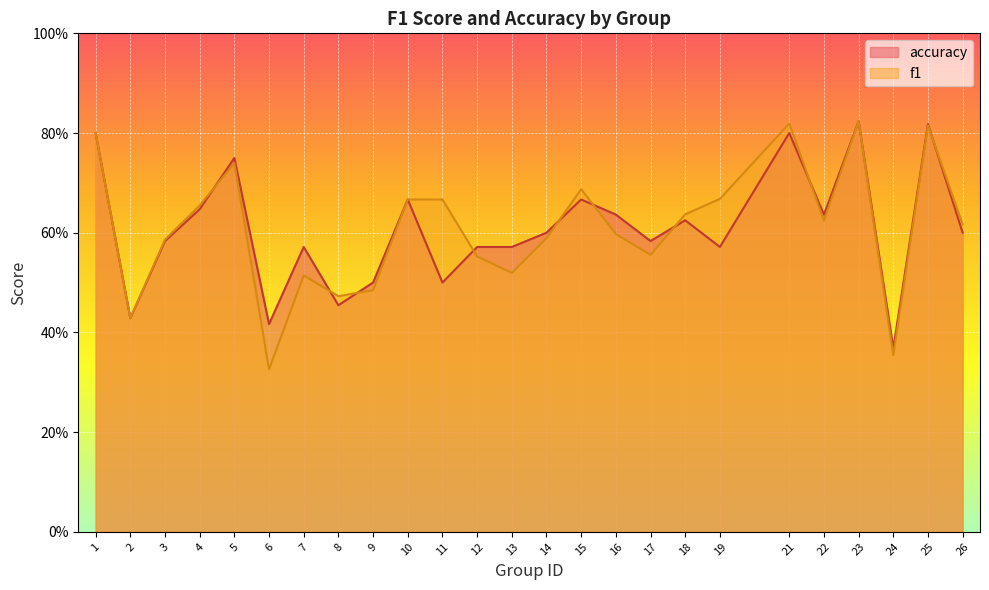

At how many categories does at least one series exceed 0?

25